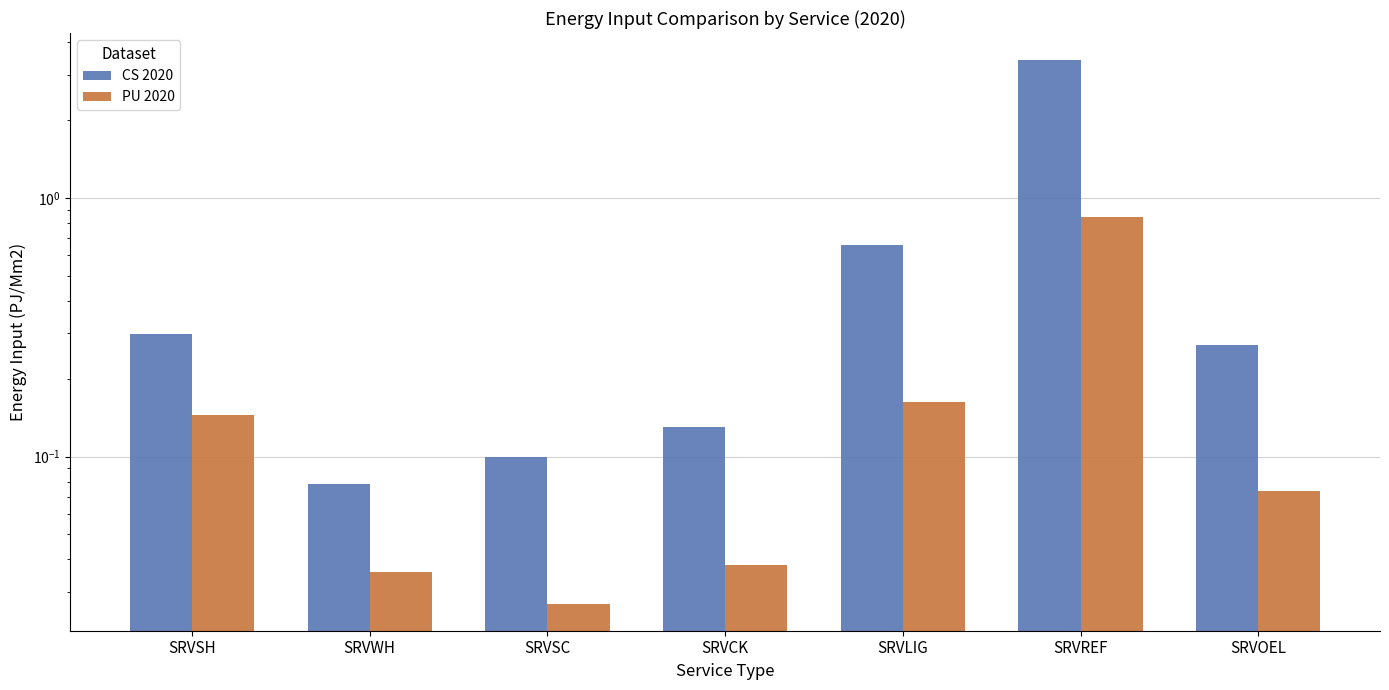

Count the number of categories in the chart.

7